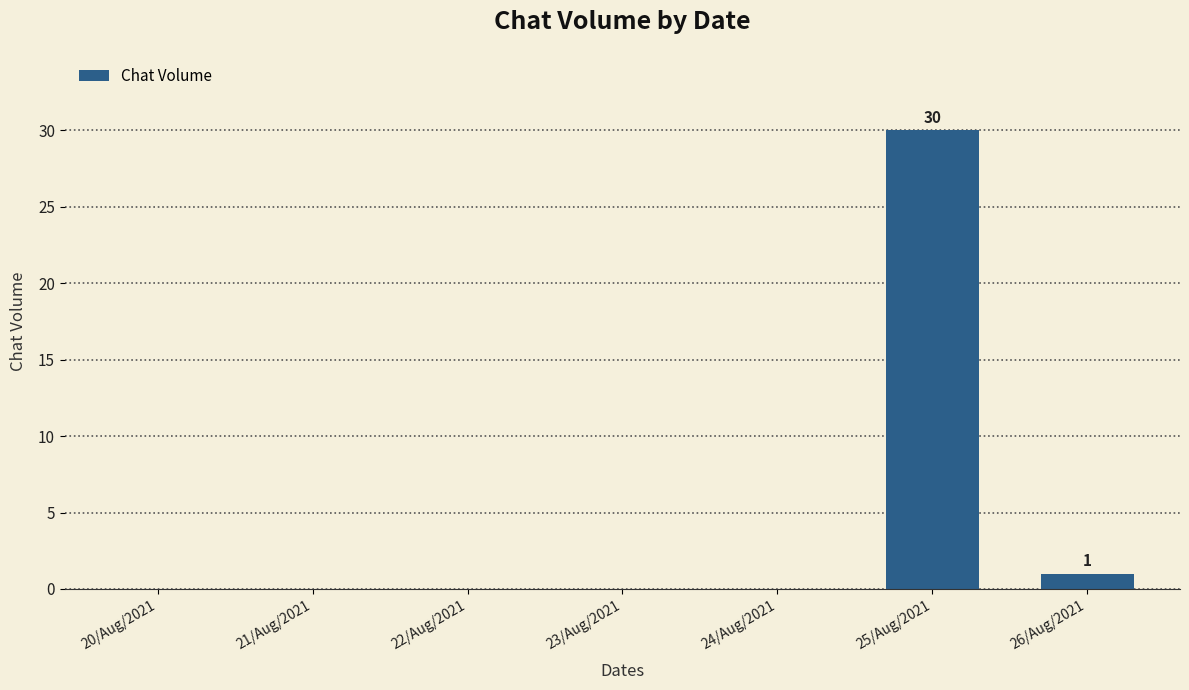

Reading left to right, extract all data points from this chart.

20/Aug/2021=0	21/Aug/2021=0	22/Aug/2021=0	23/Aug/2021=0	24/Aug/2021=0	25/Aug/2021=30	26/Aug/2021=1